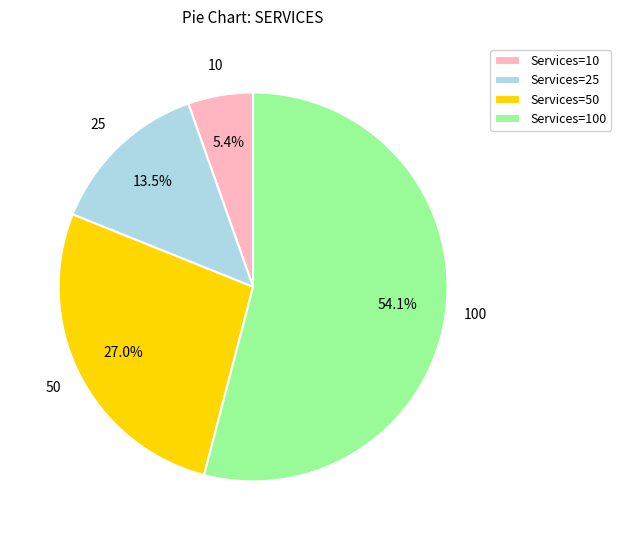

Which category accounts for the majority?

Services=100